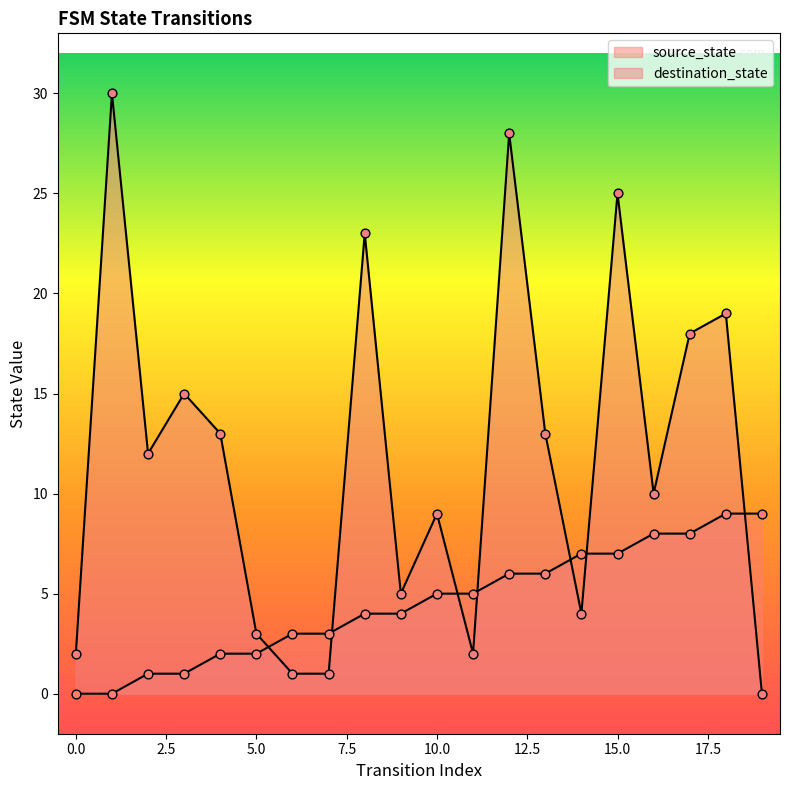

Which series contains the lowest Y value?

source_state